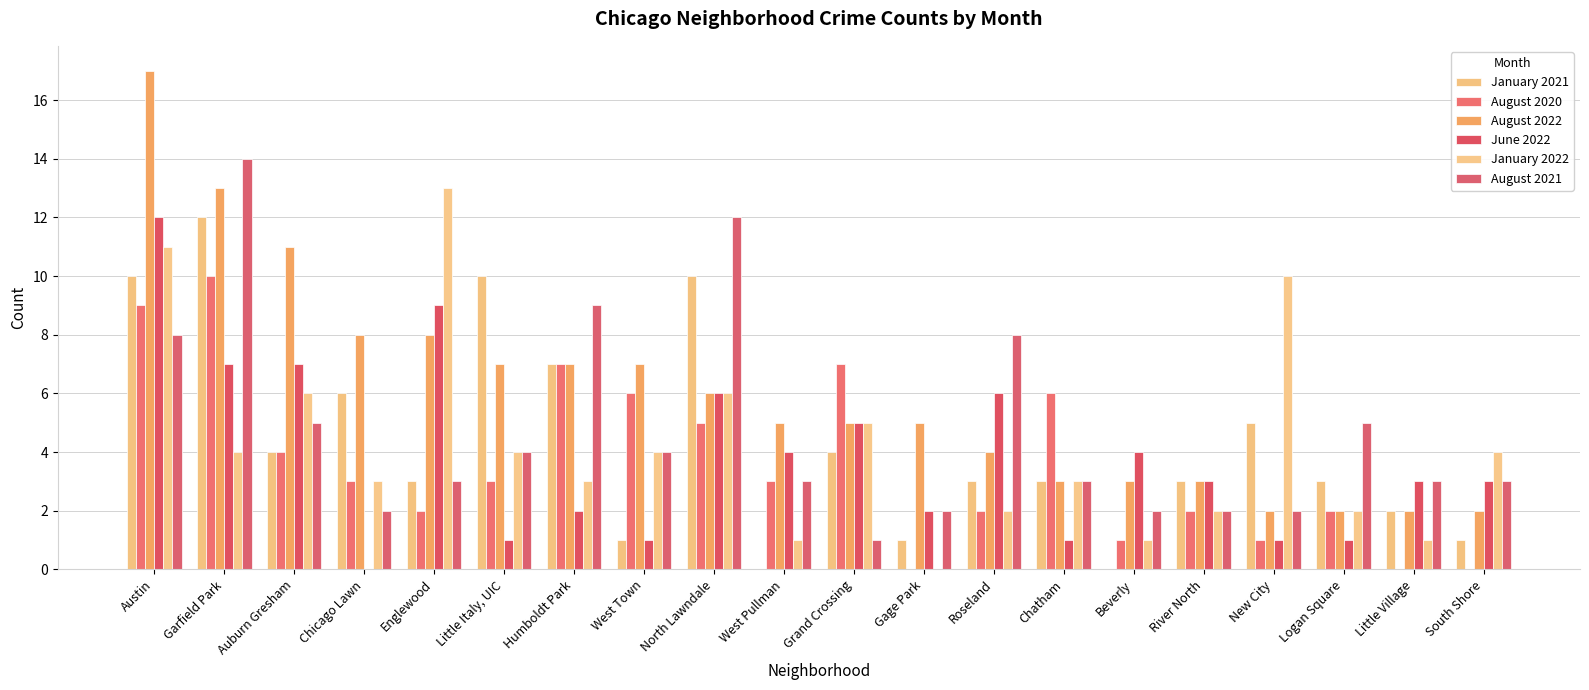

What is the label of the 6th bar from the right?

Beverly